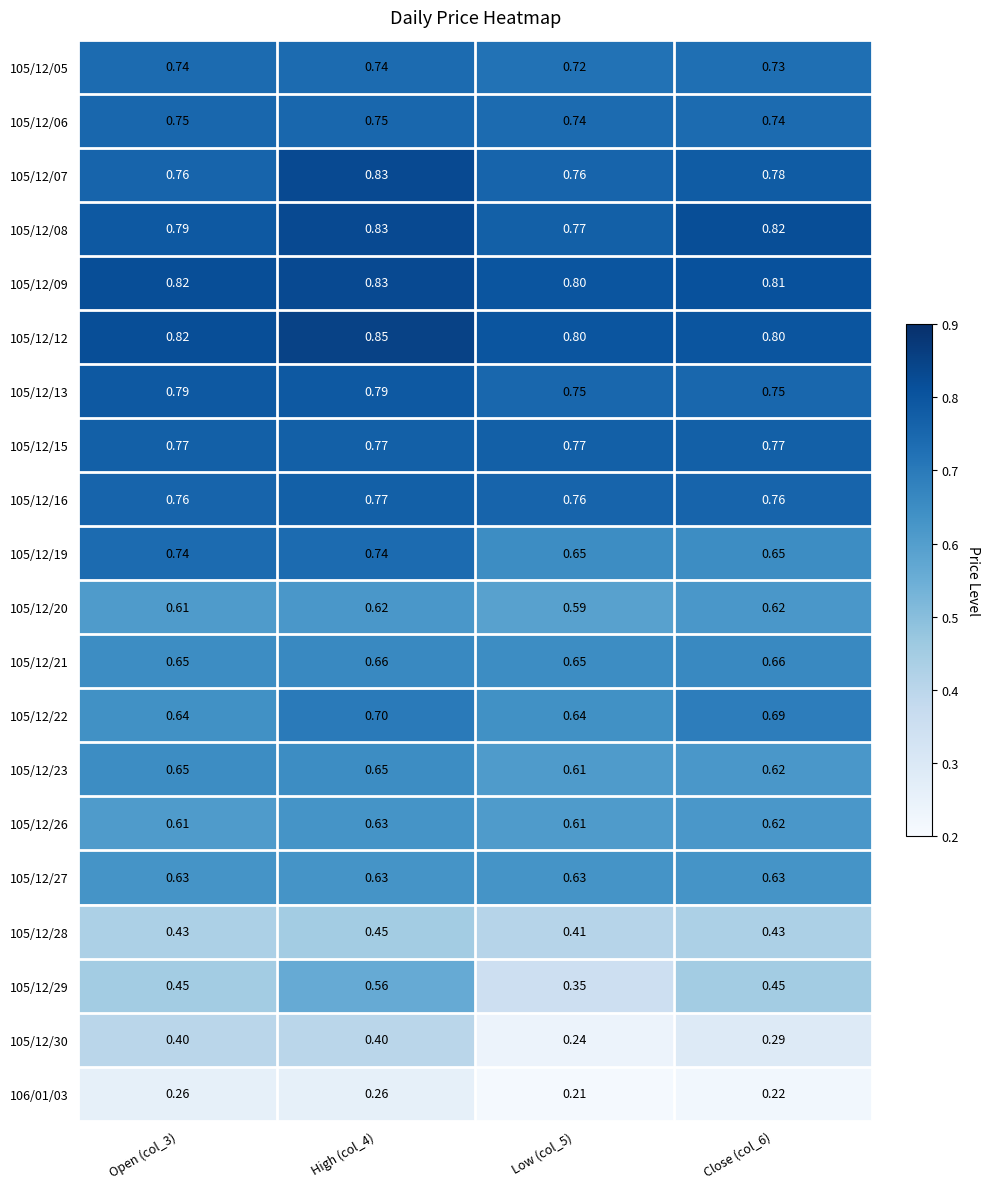

Is the value of 105/12/22 at Open (col_3) greater than the value of 105/12/07 at Close (col_6)?

No